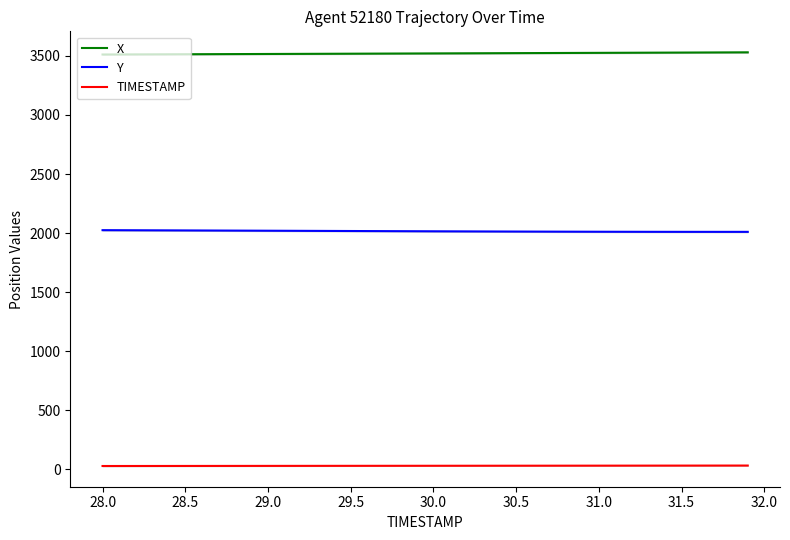

Rank the series by their maximum value, from lowest to highest.

TIMESTAMP, Y, X